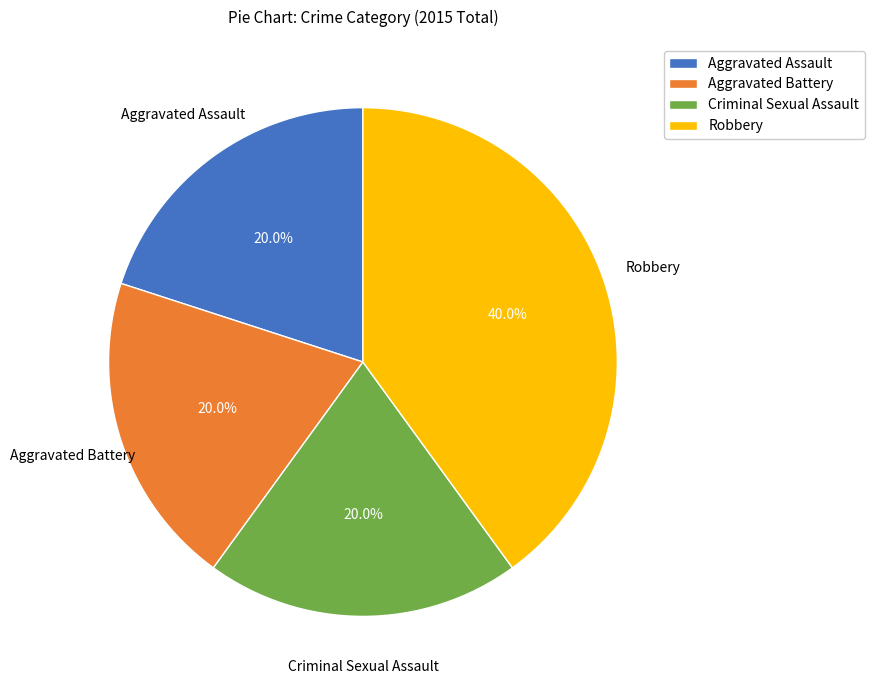

Between Aggravated Battery and Robbery, which is larger?

Robbery